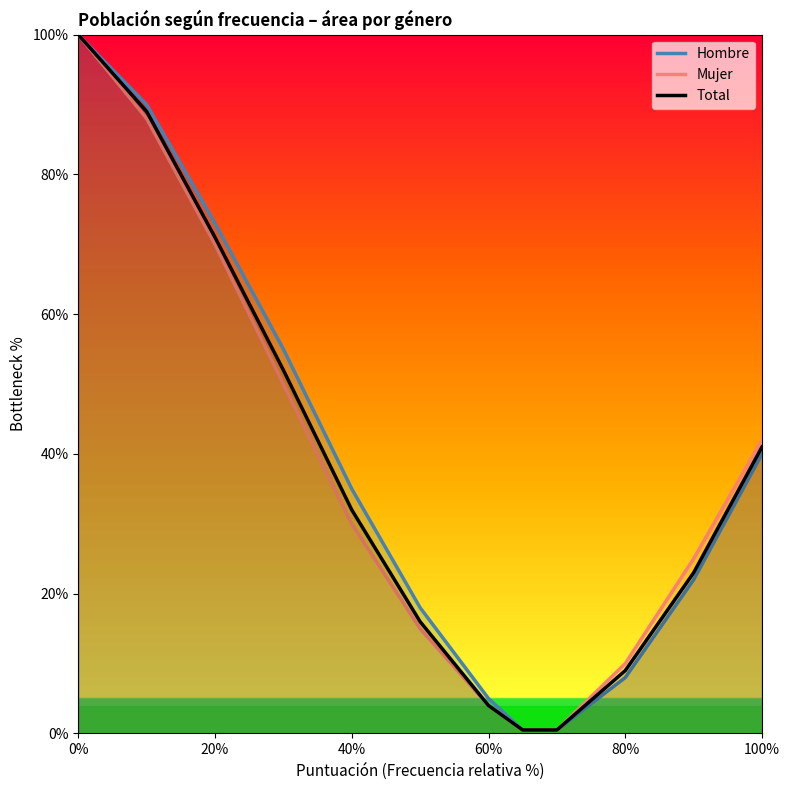

Which series has the largest total across all categories?

Hombre